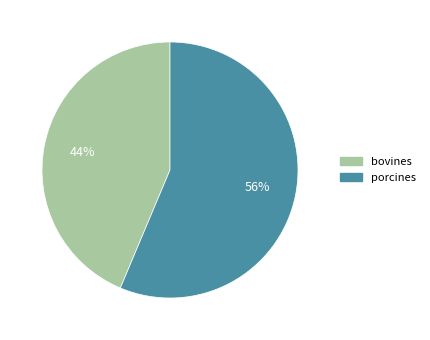

Is porcines the majority of the pie?

Yes